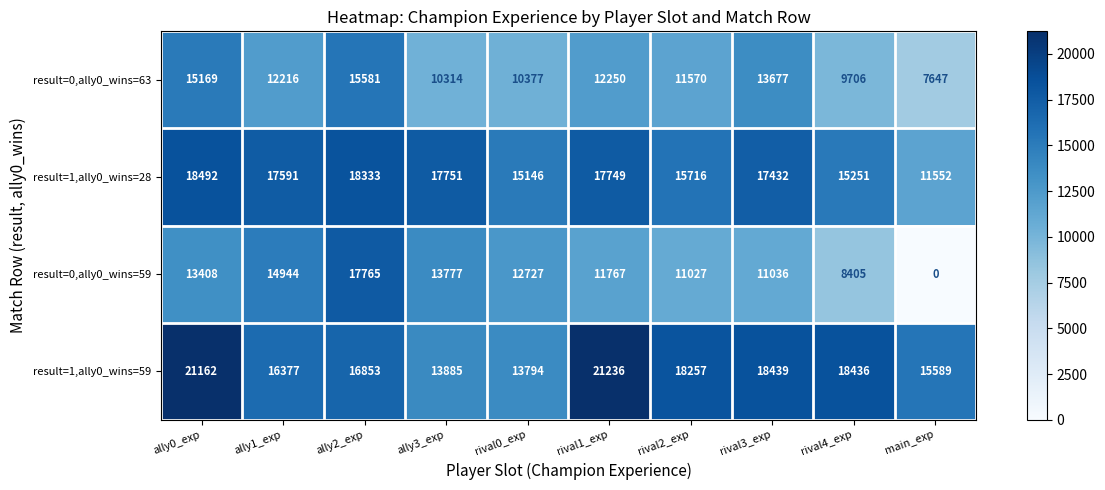

At which label does result=0,ally0_wins=63 first exceed 12216?

ally0_exp